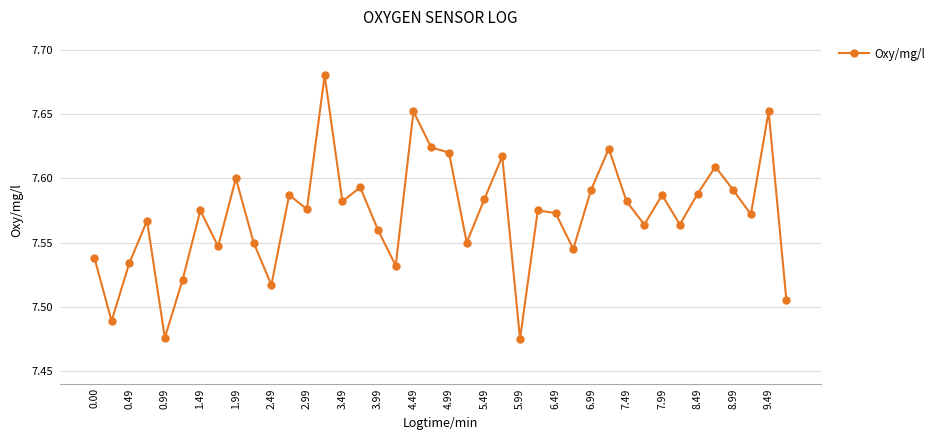

How many lines are shown in the chart?

1